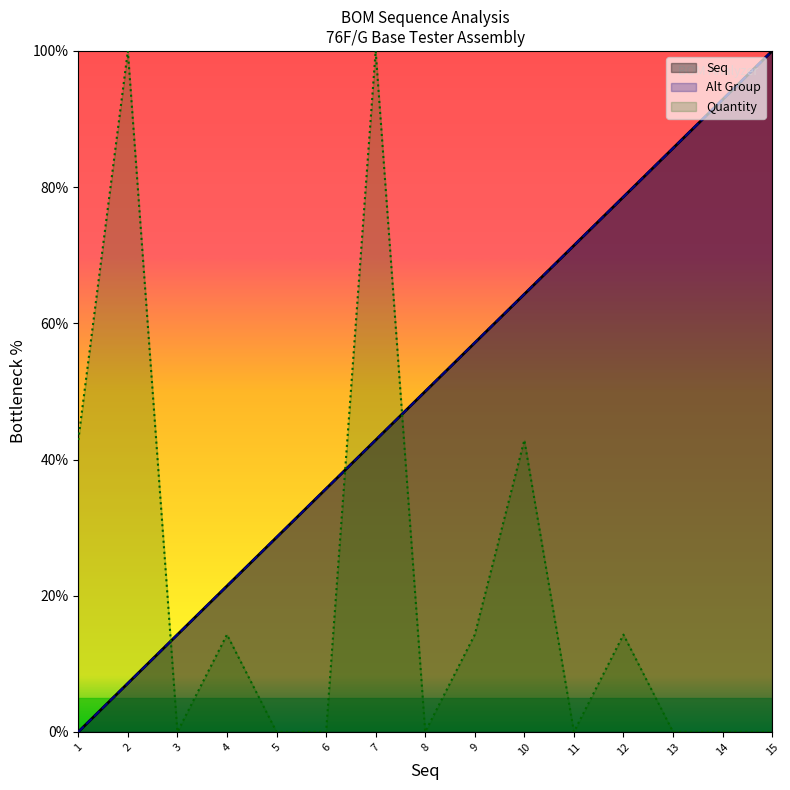

What is the difference between the Quantity values at 9 and 10?

28.6